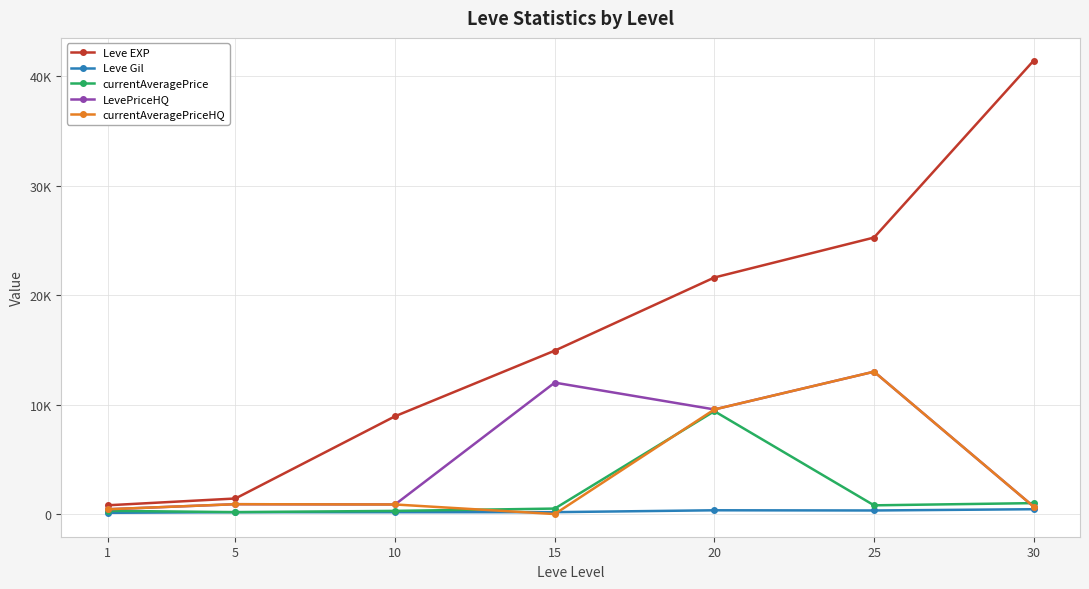

True or false: Leve Gil has a value of 113.0 at 1.

True